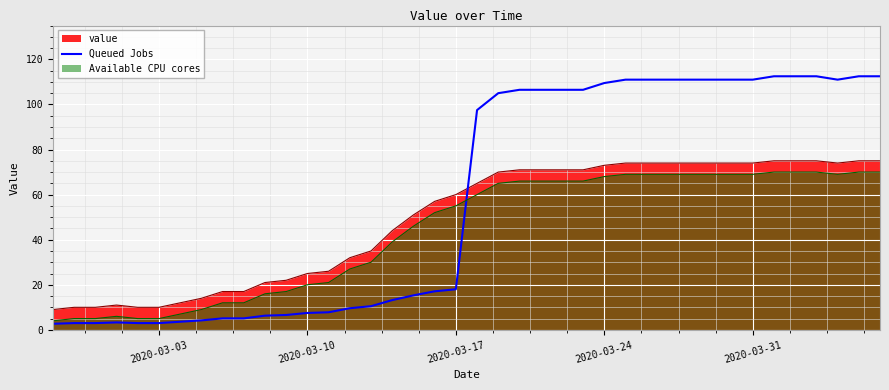

Rank the series by their average value, from lowest to highest.

Available CPU cores, value, Queued Jobs